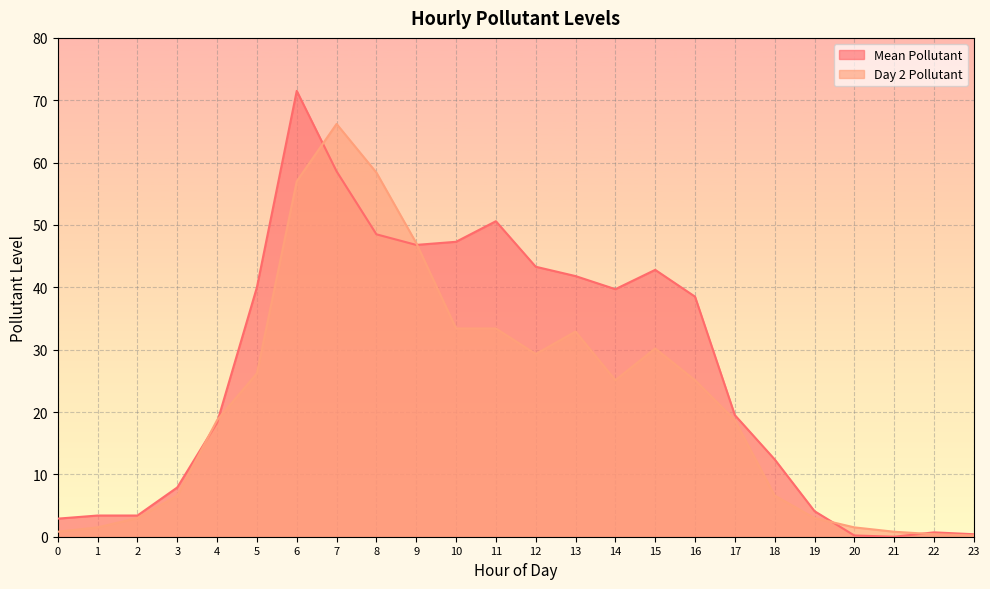

What is the approximate value of Mean Pollutant at 22?

0.7